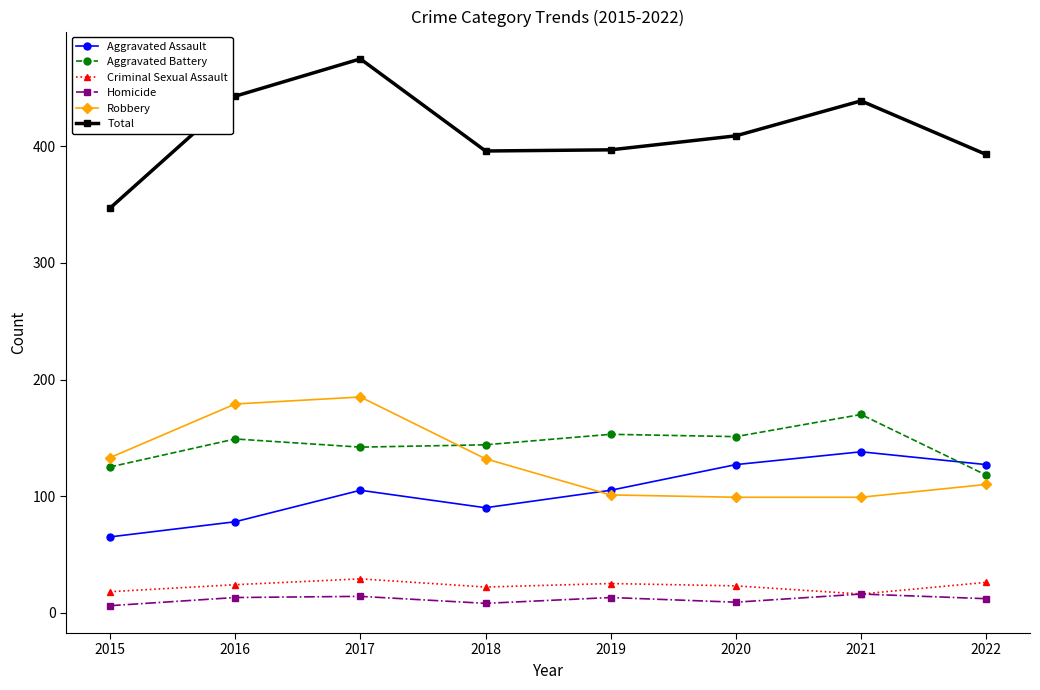

Where is the first local maximum for Criminal Sexual Assault?

2017